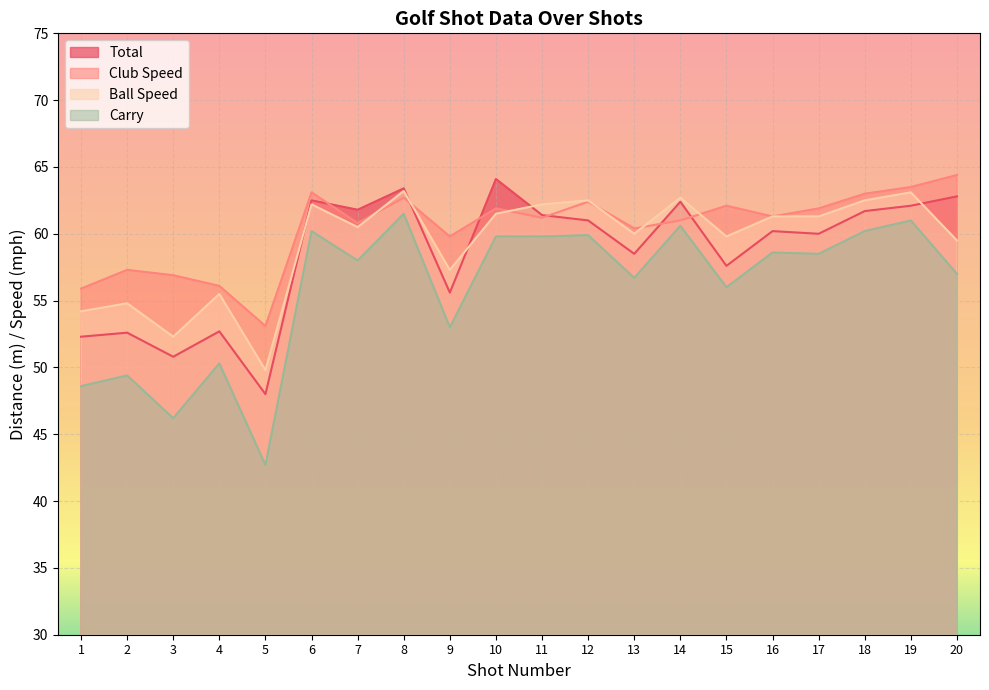

Between which two adjacent categories do Total and Club Speed first intersect?

6 and 7